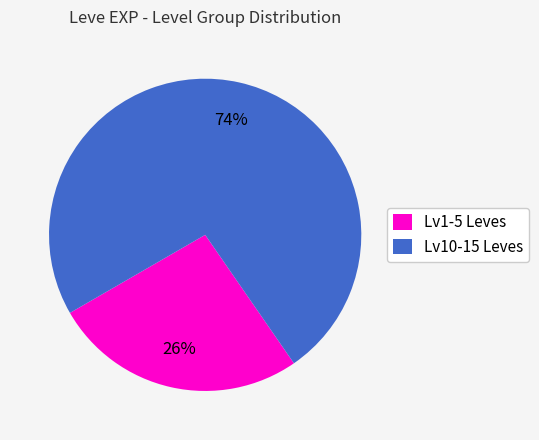

How many slices are in this pie chart?

2